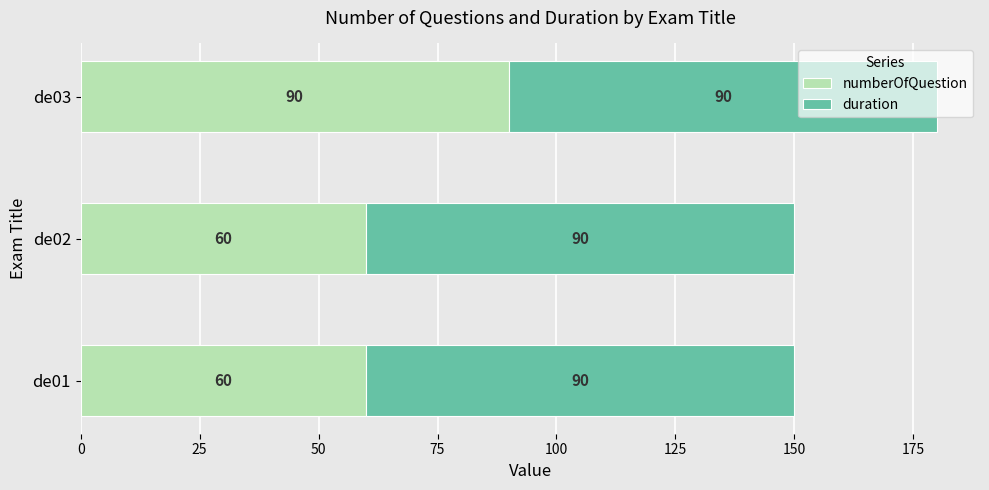

What is the sum of all numberOfQuestion values?

210